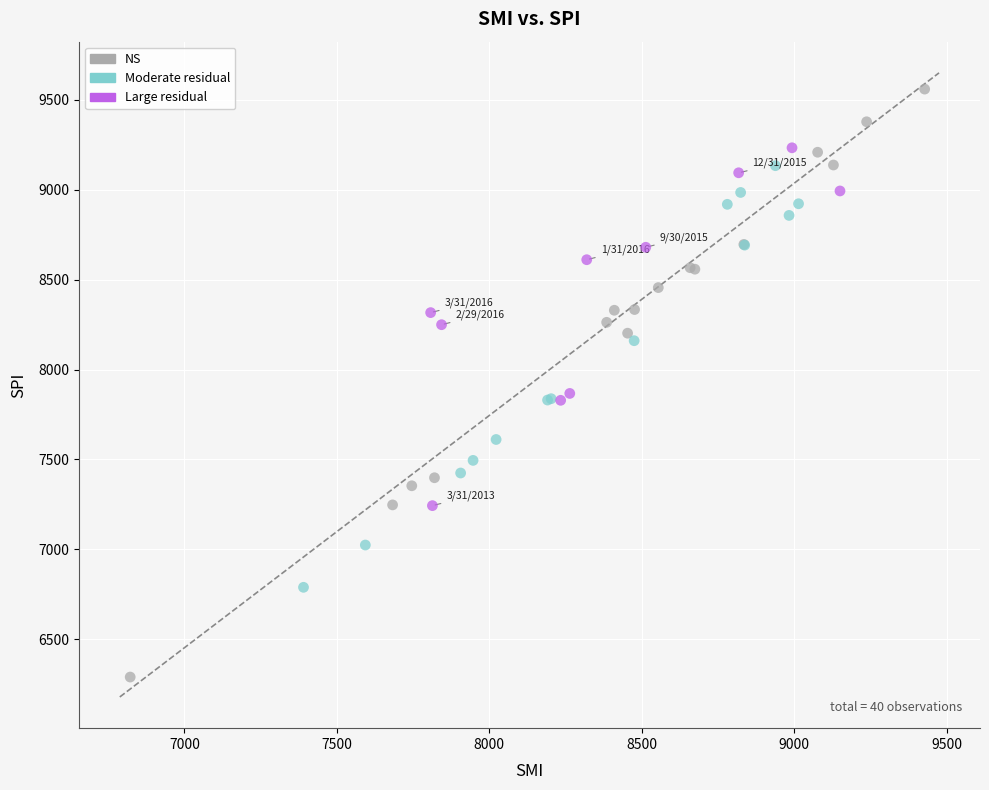

Which series reaches the maximum Y coordinate?

NS